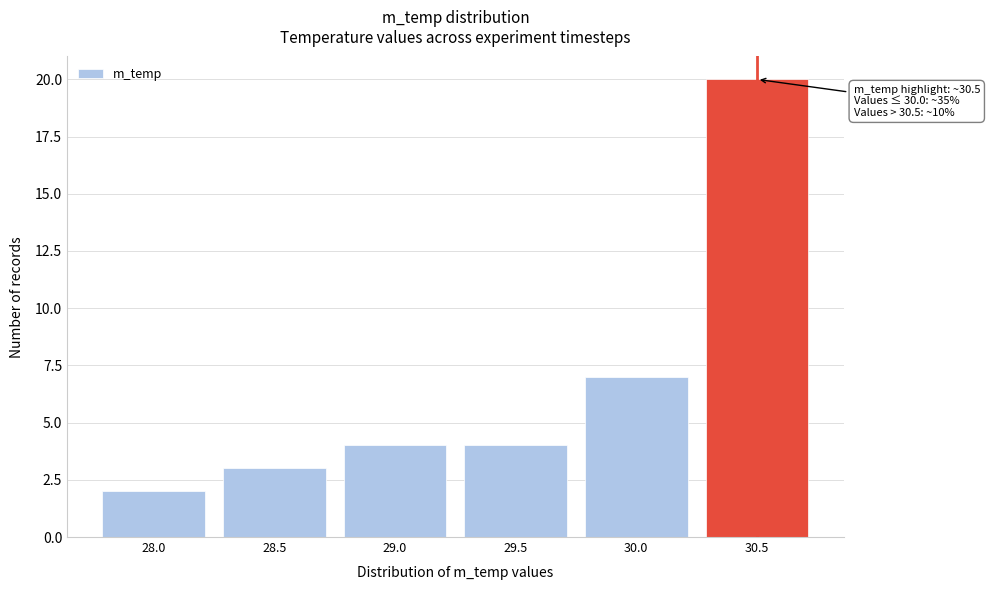

Reading left to right, extract all data points from this chart.

28.0=2	28.5=3	29.0=4	29.5=4	30.0=7	30.5=20